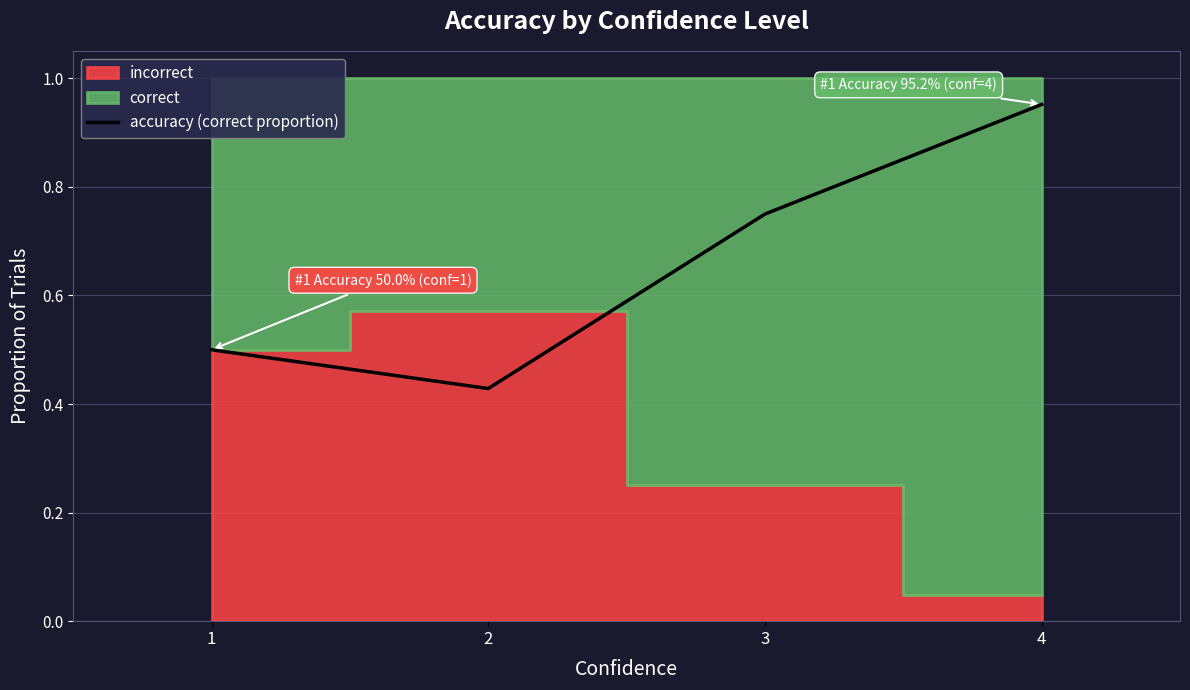

Reading right to left, extract all data points from this chart.

4=1.0	3=0.8	2=0.4	1=0.5